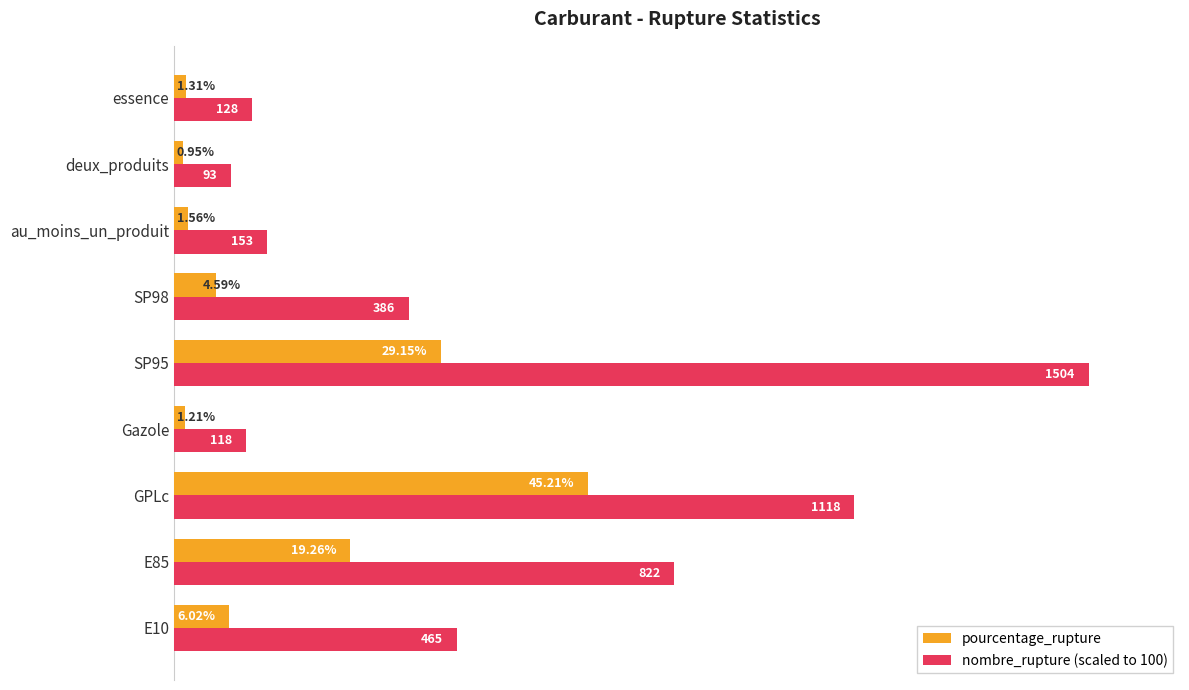

Which series changed the most between E10 and deux_produits?

nombre_rupture (scaled to 100)